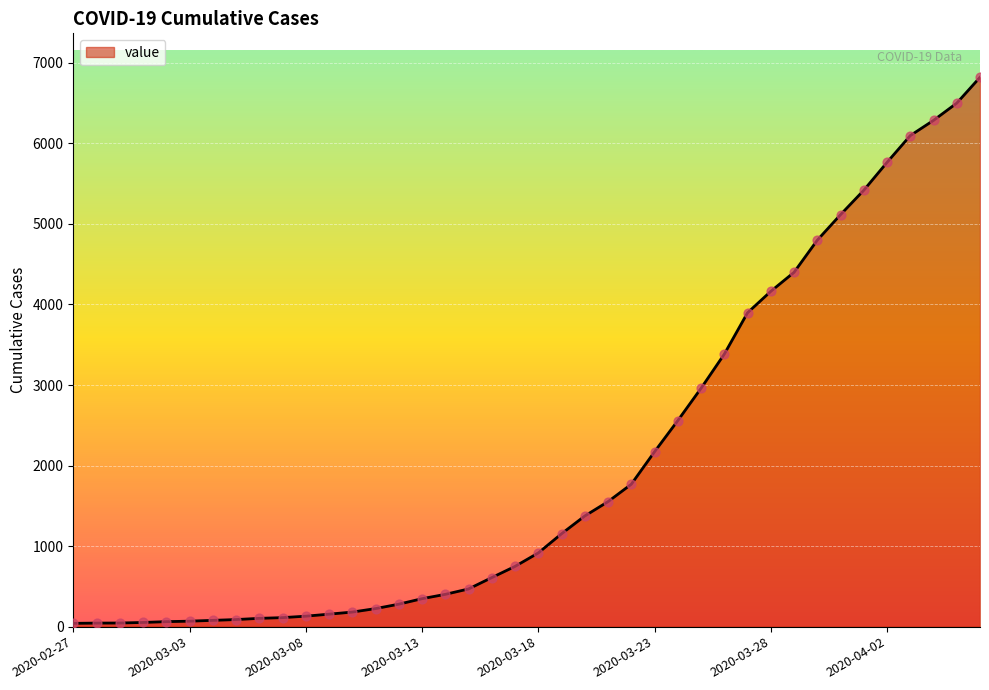

What is the difference between the maximum and minimum values?

6780